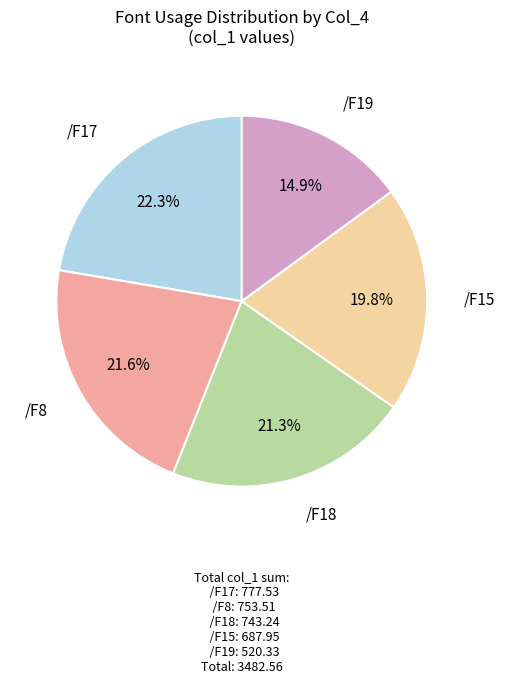

Which has a higher value, /F17 or /F15?

/F17